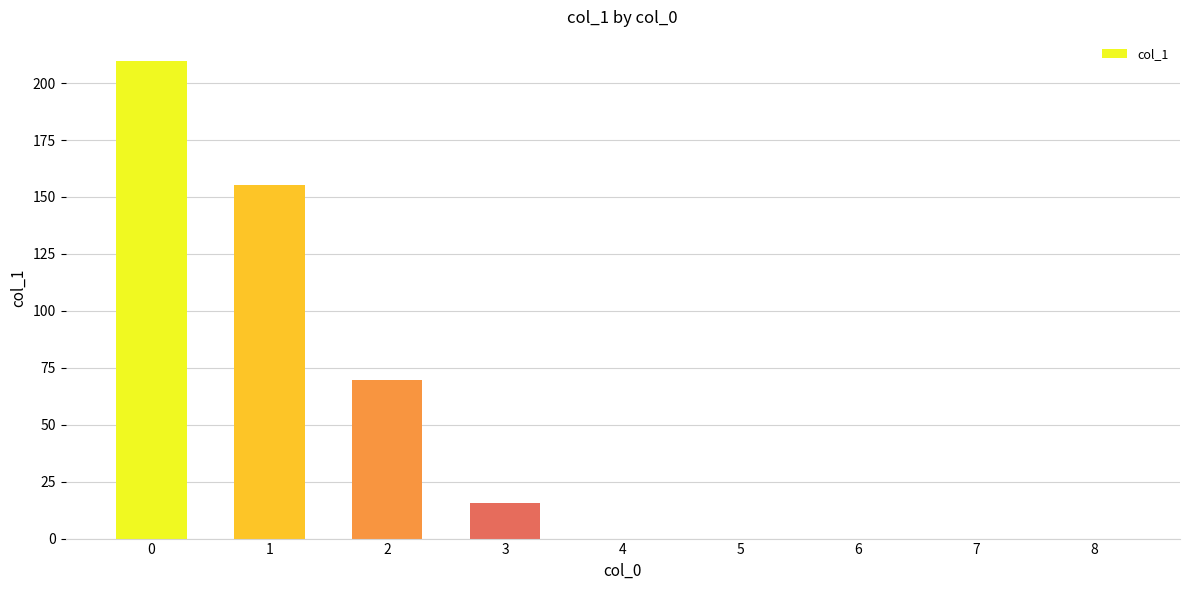

What is the sum of all values?

450.5